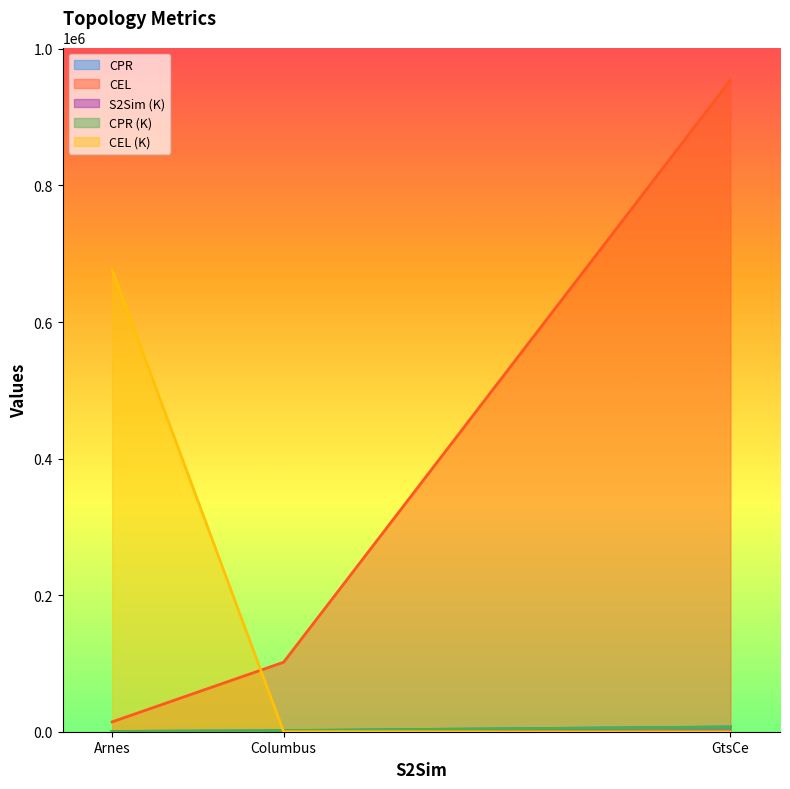

How many series are shown in this chart?

5